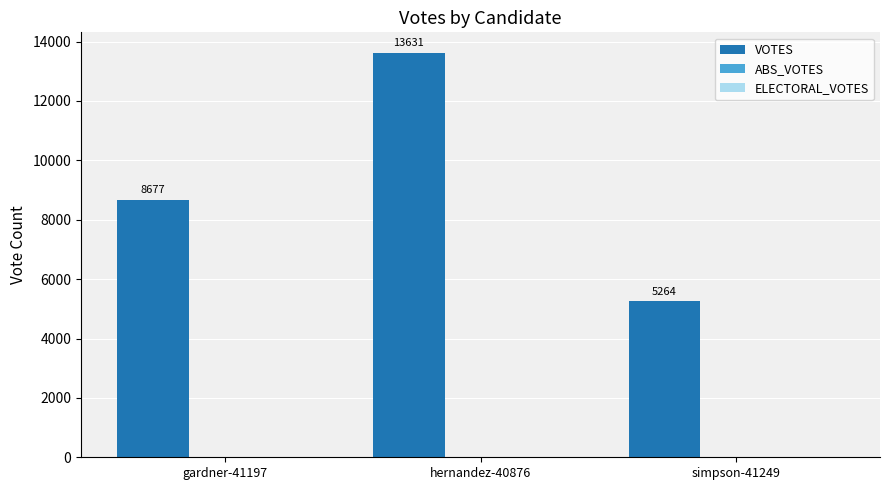

Does the chart contain any negative values?

No